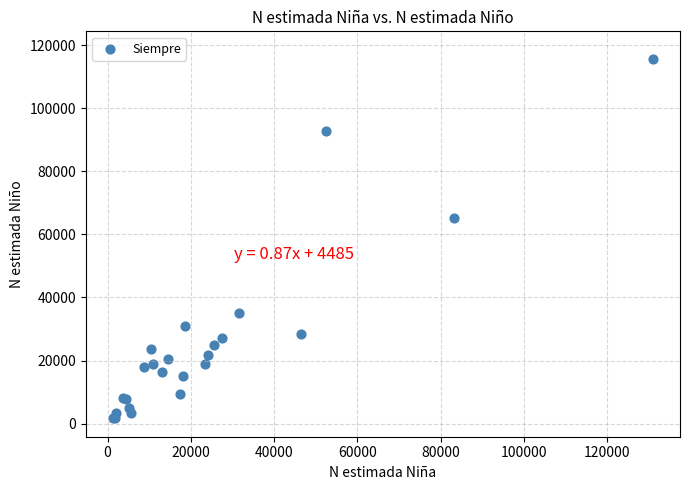

What Y value in the scatter plot is closest to 58667?

65117